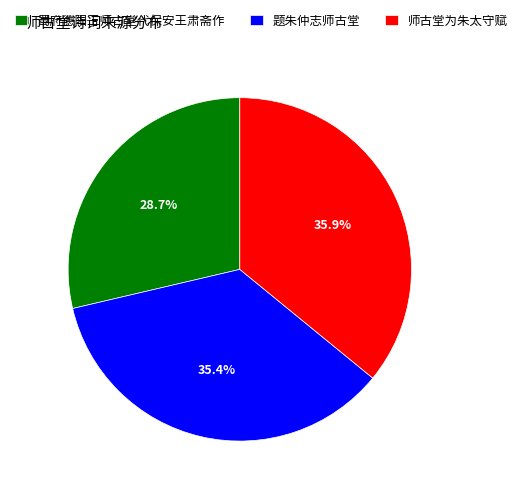

What percentage is the 蜀府德阳王师古堂代保安王肃斋作 slice, to the nearest percent?

29%